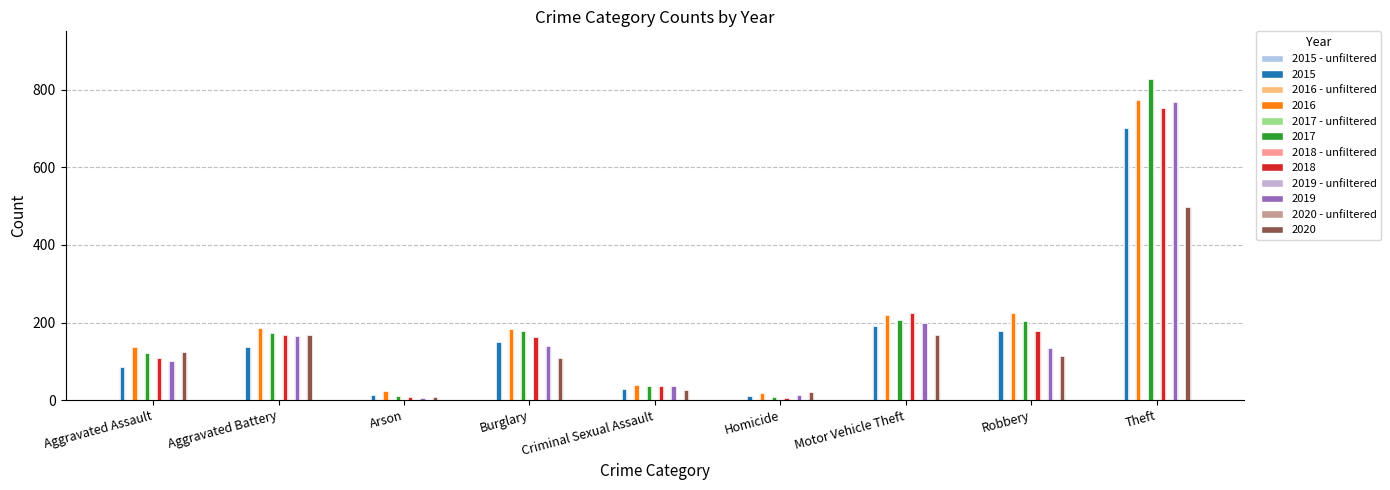

The value of 2020 - unfiltered at Burglary is 48. True or false?

False